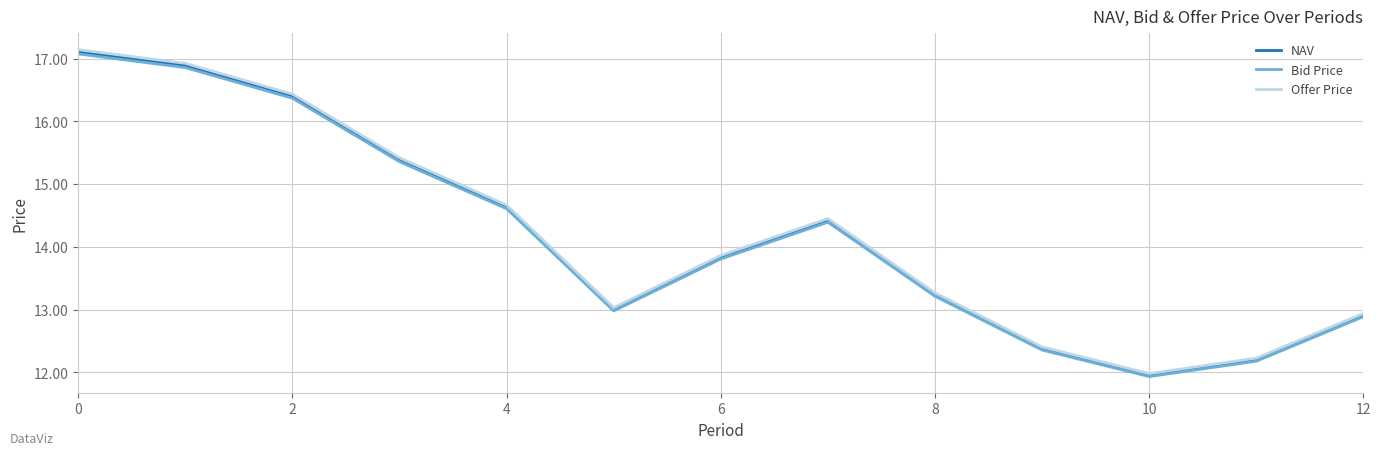

What is the difference between the maximum and second lowest values in the Offer Price series?

4.9